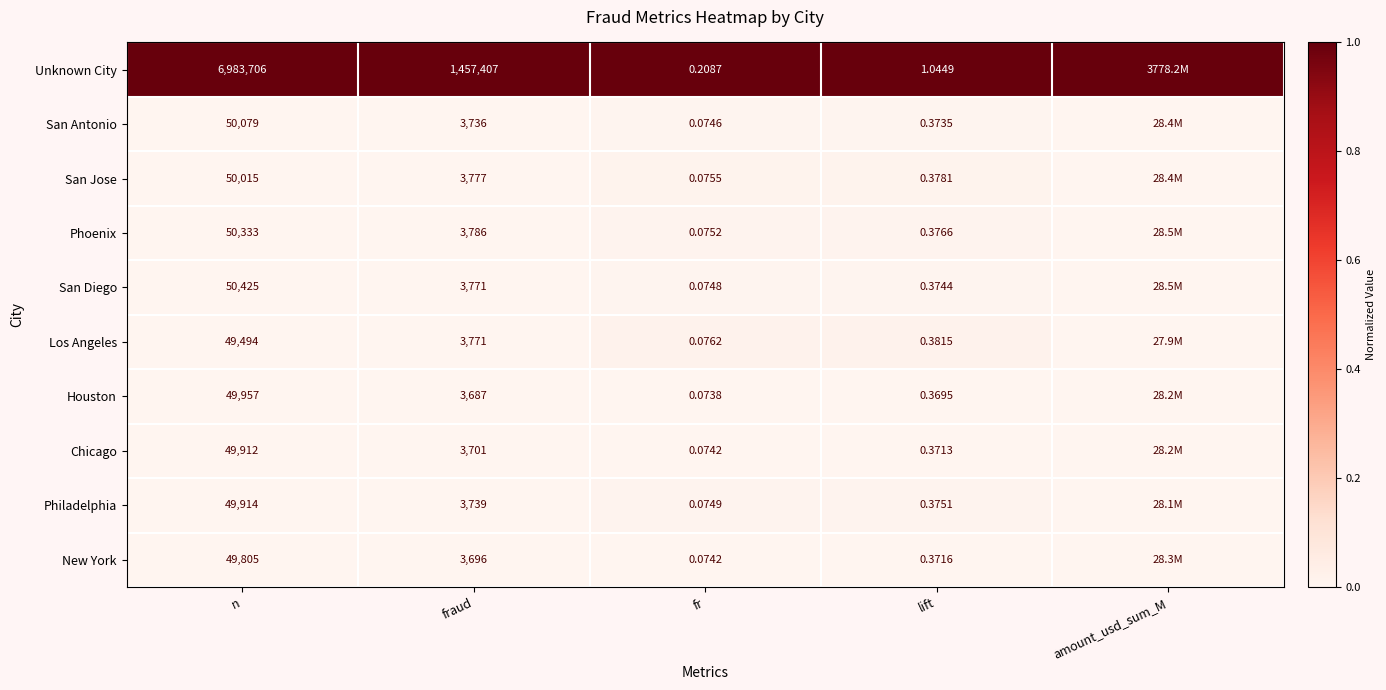

At n, list the series in order from largest to smallest.

Unknown City, San Diego, Phoenix, San Antonio, San Jose, Houston, Philadelphia, Chicago, New York, Los Angeles